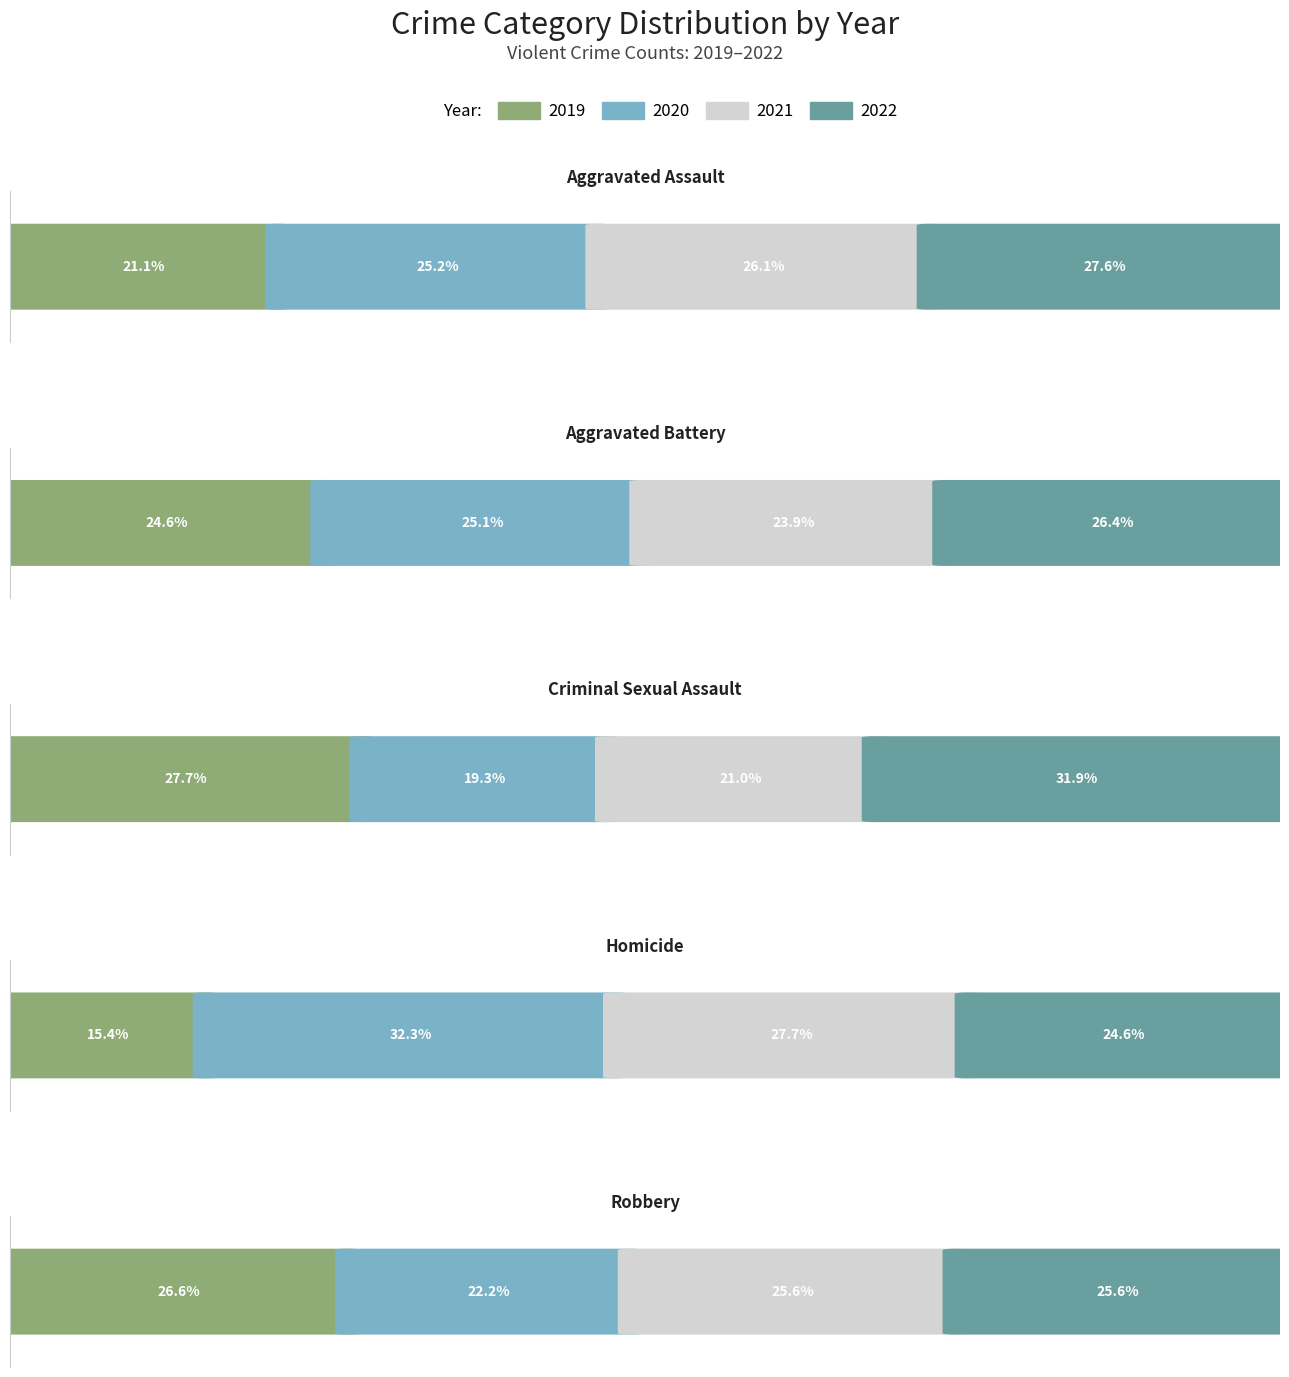

What position from the left is Homicide?

4